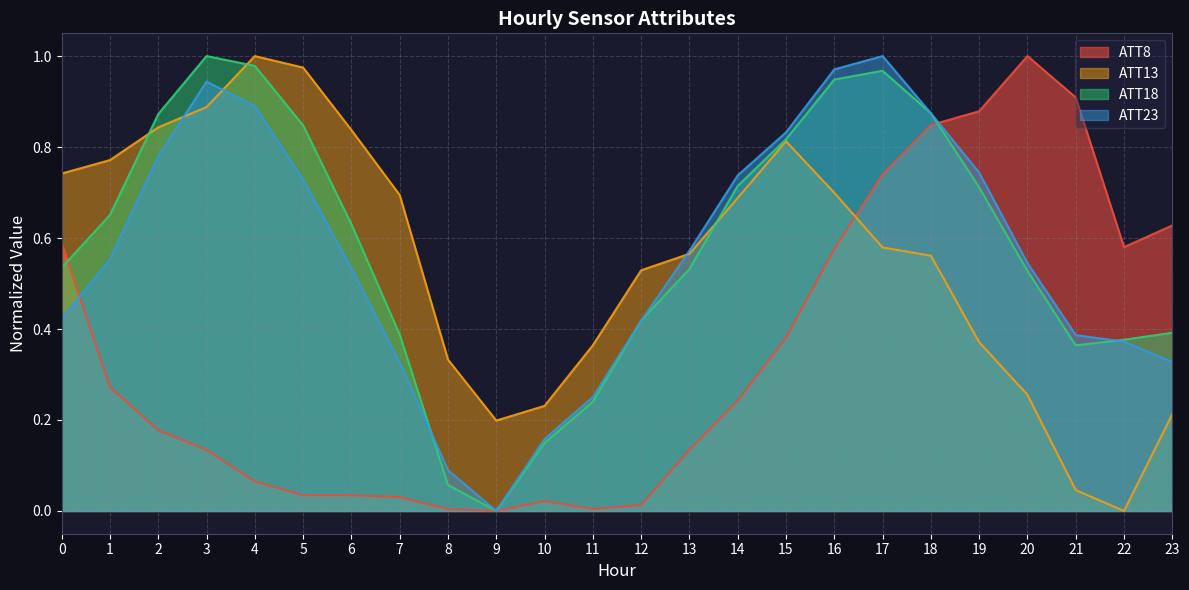

The ATT8 series shows 0.0 at 5. True or false?

False